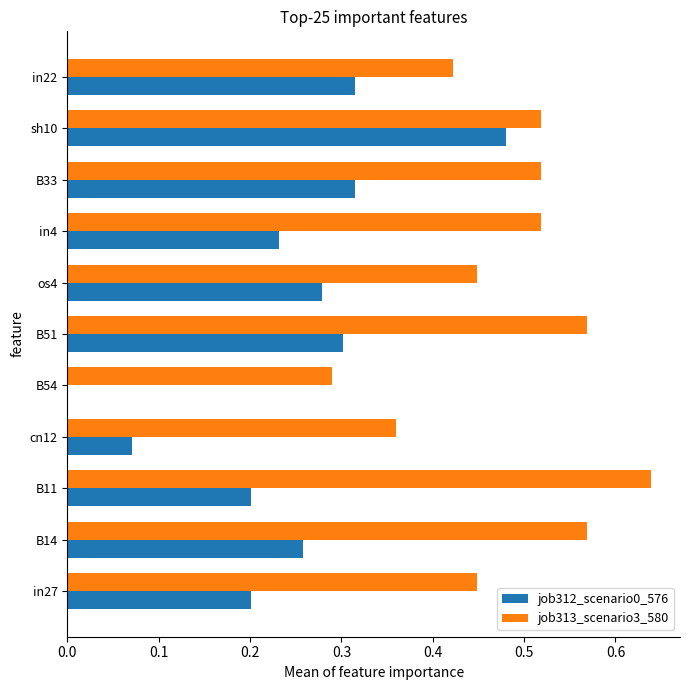

Between B11 and os4, which series saw the biggest shift?

job313_scenario3_580